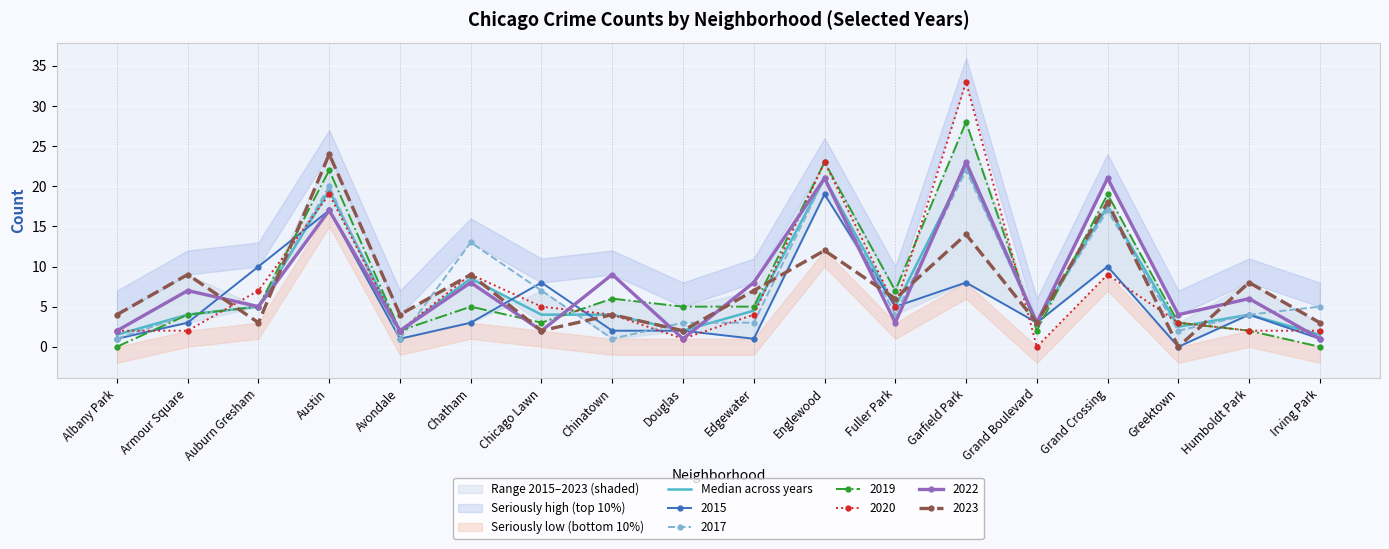

The value at Humboldt Park is 4.0. True or false?

True